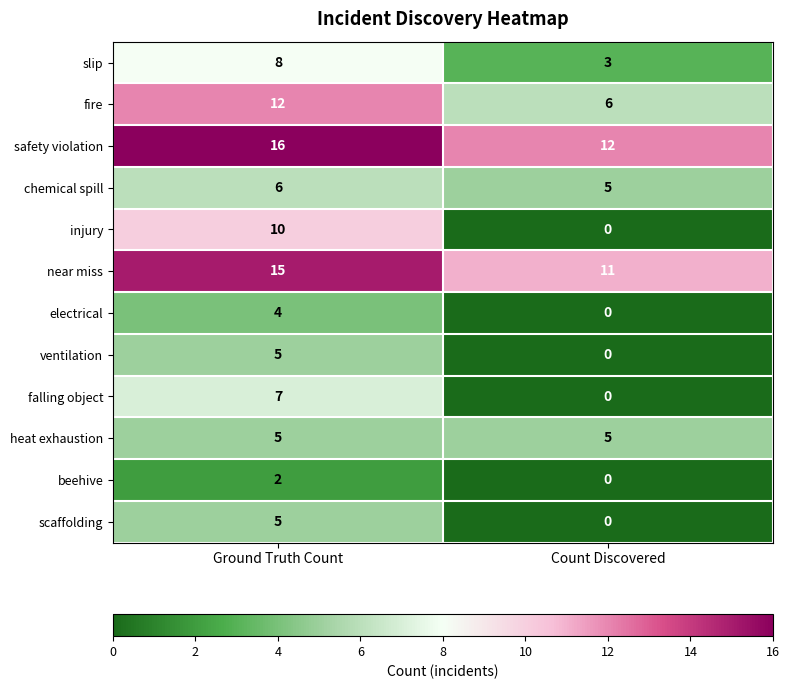

The scaffolding series shows 5 at Ground Truth Count. True or false?

True